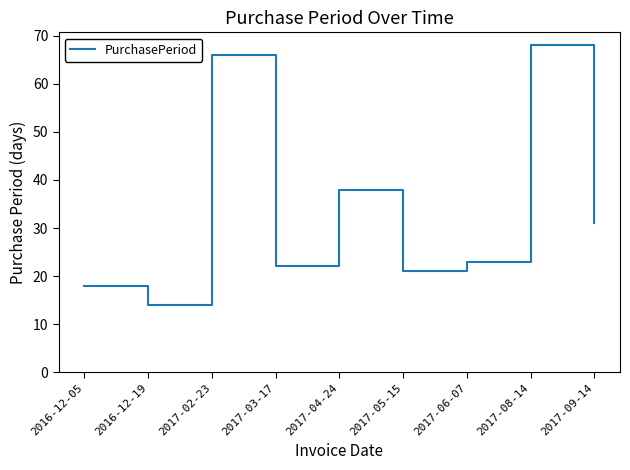

True or false: the data has more than 2 interior local peaks.

True